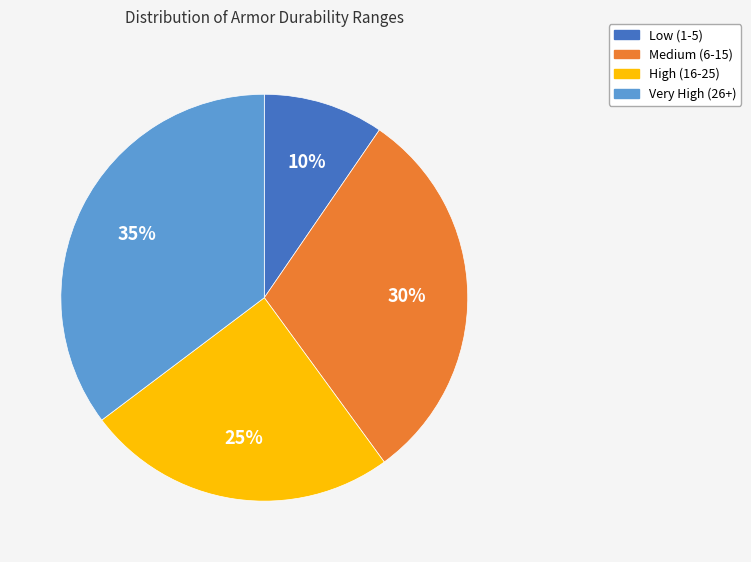

To the nearest percent, what is the average slice percentage?

25%